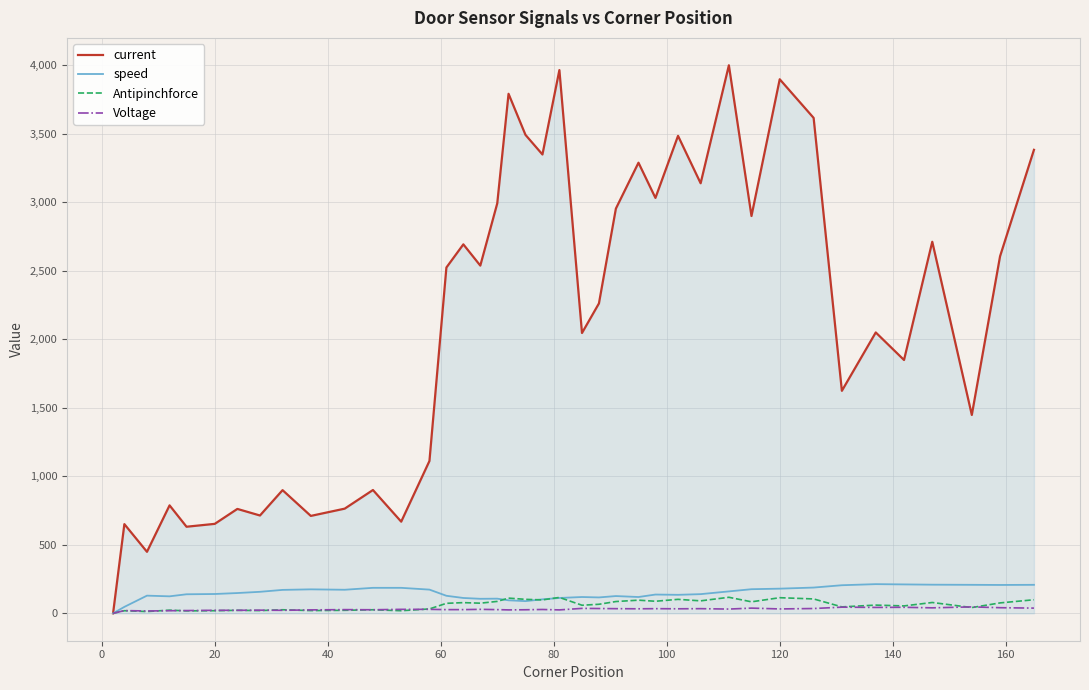

Which series has the widest spread of values?

current